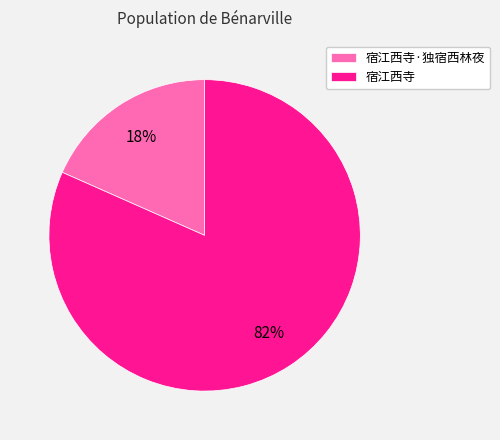

Combined, do 宿江西寺 and 宿江西寺·独宿西林夜 account for over 50%?

Yes